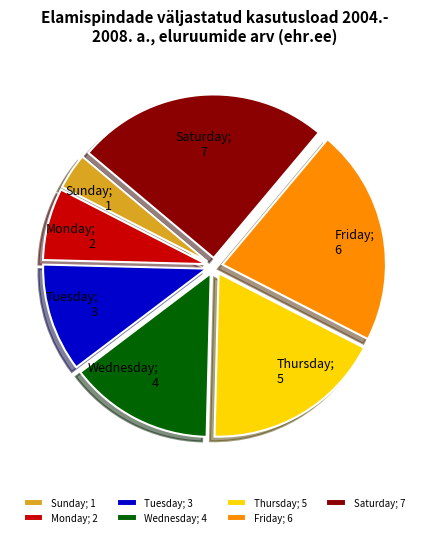

How many slices are in this pie chart?

7